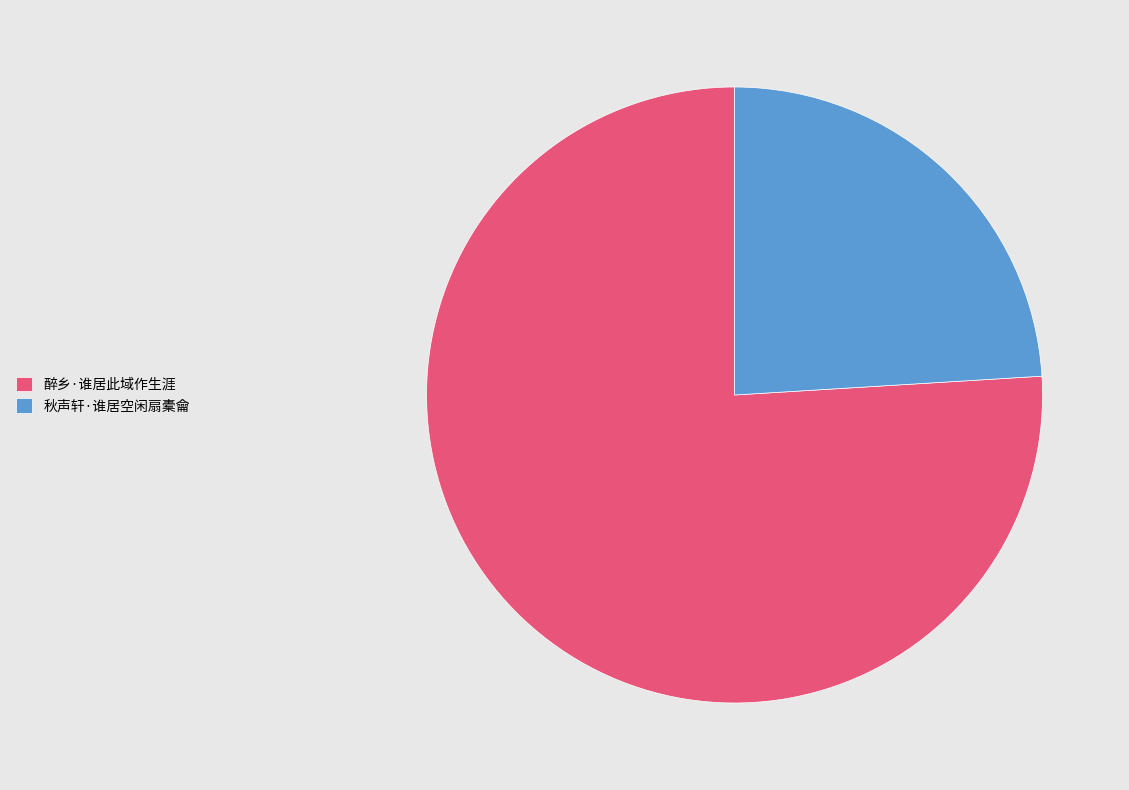

Approximately how many times larger is the value at 醉乡·谁居此域作生涯 compared to 秋声轩·谁居空闲扇橐龠?

3.2